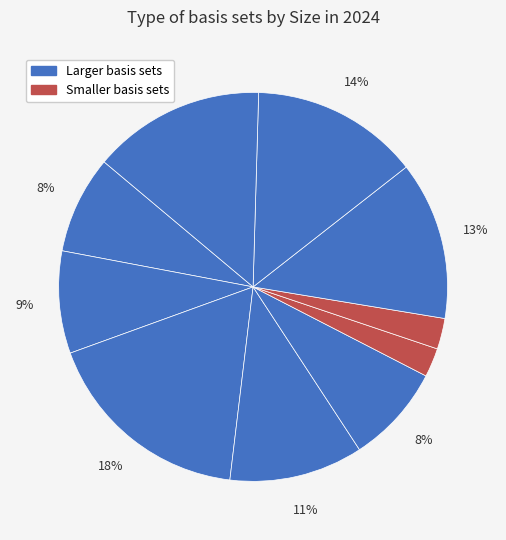

How many segments does this pie chart have?

10